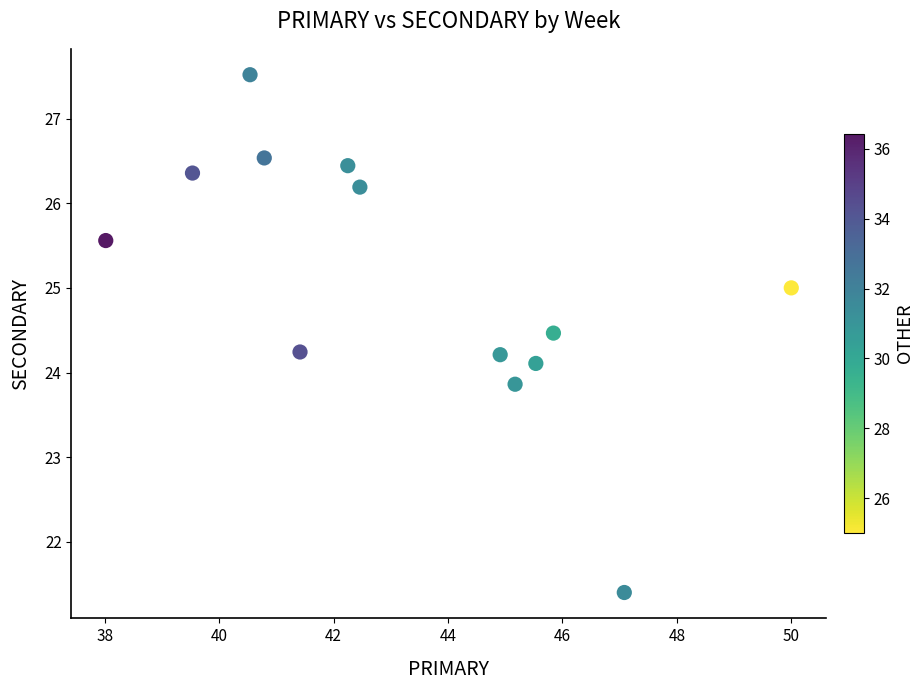

What is the range of Y values (max minus min)?

6.1